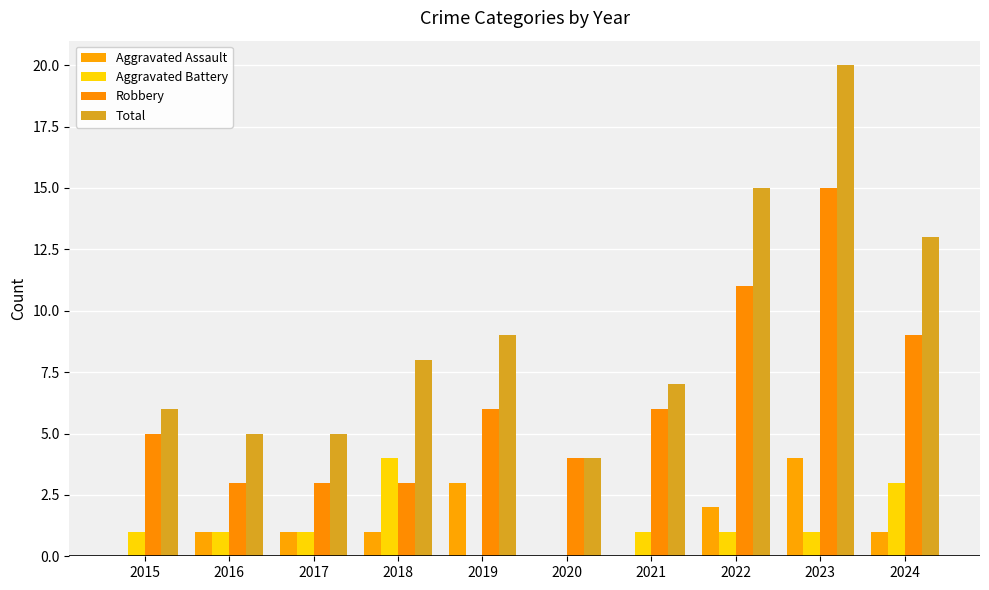

Is it true that Aggravated Assault equals 1 at 2022?

False